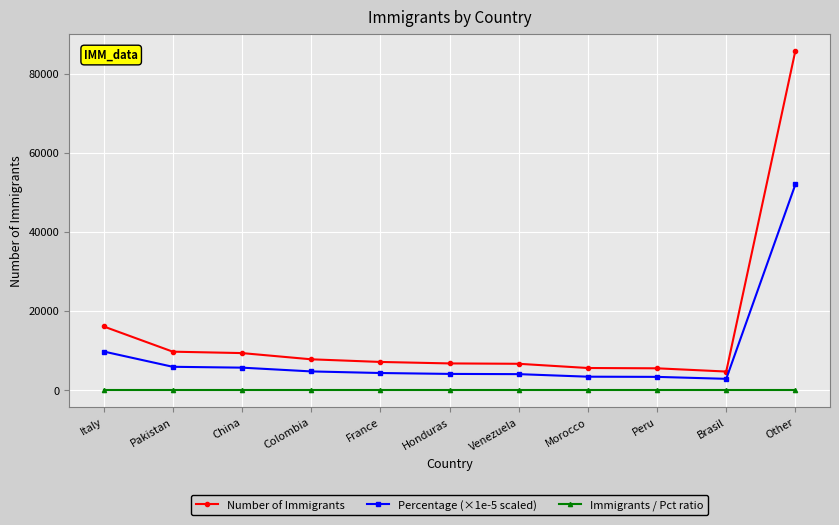

At how many categories does at least one series exceed 17896?

1